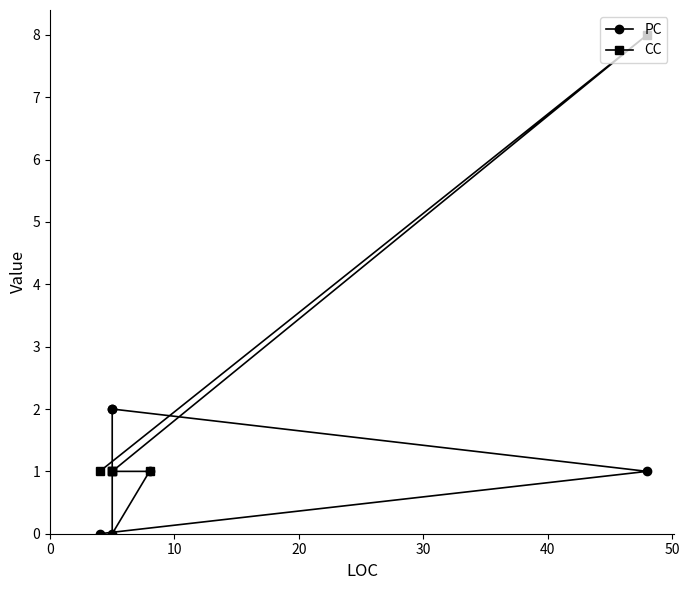

Reading left to right, extract all data points from this chart.

PC: 0	1	2	2	0	1
CC: 1	8	1	1	1	1